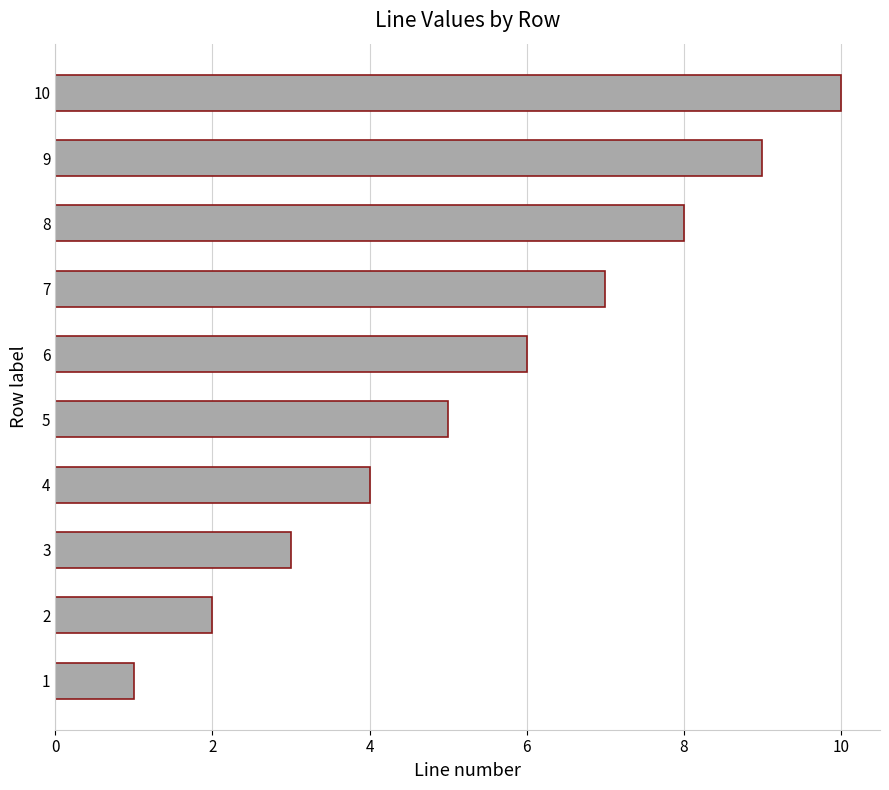

What is the change in value from 7 to 8?

+1